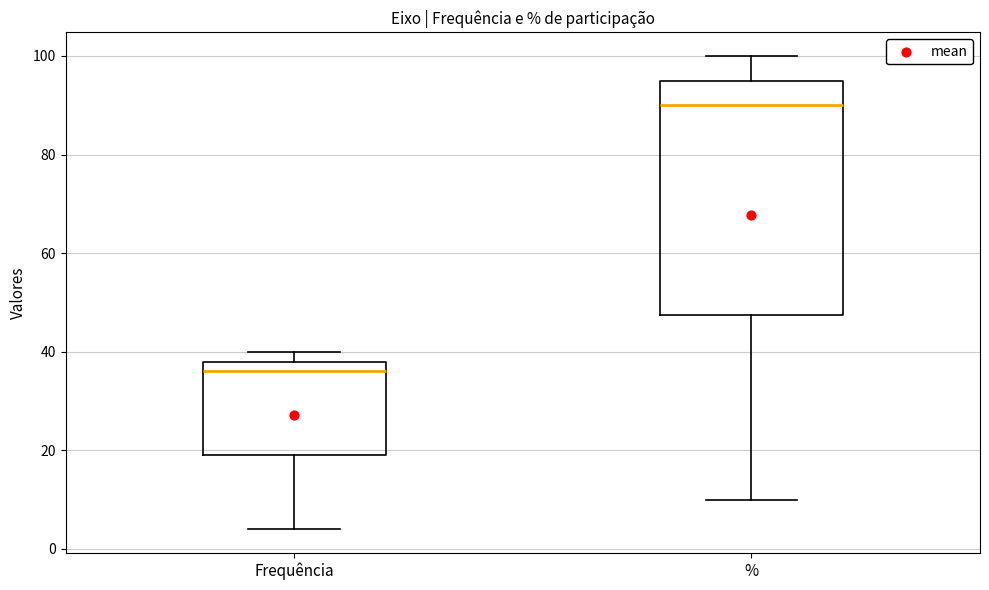

Which box is the tallest, from its lower edge to its upper edge?

%